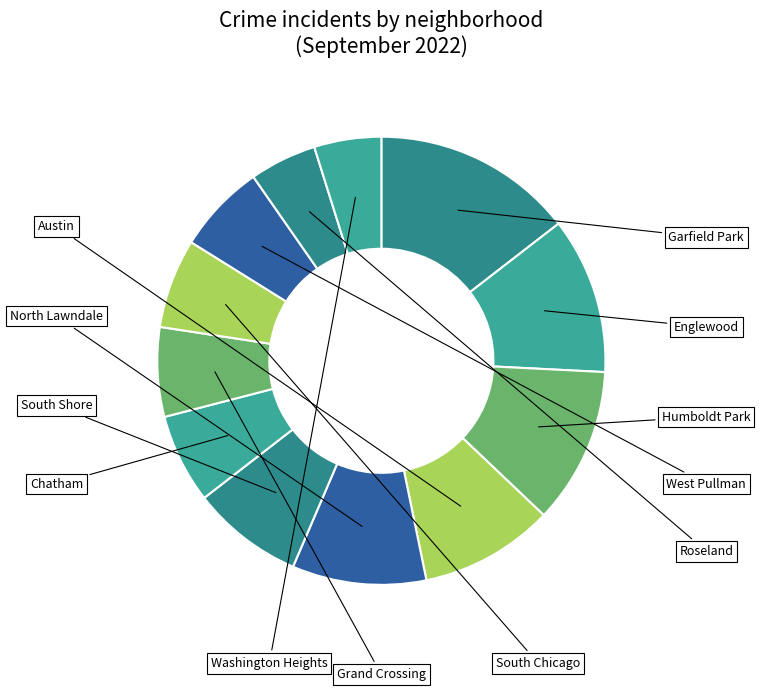

Does Englewood represent more than half of the total?

No